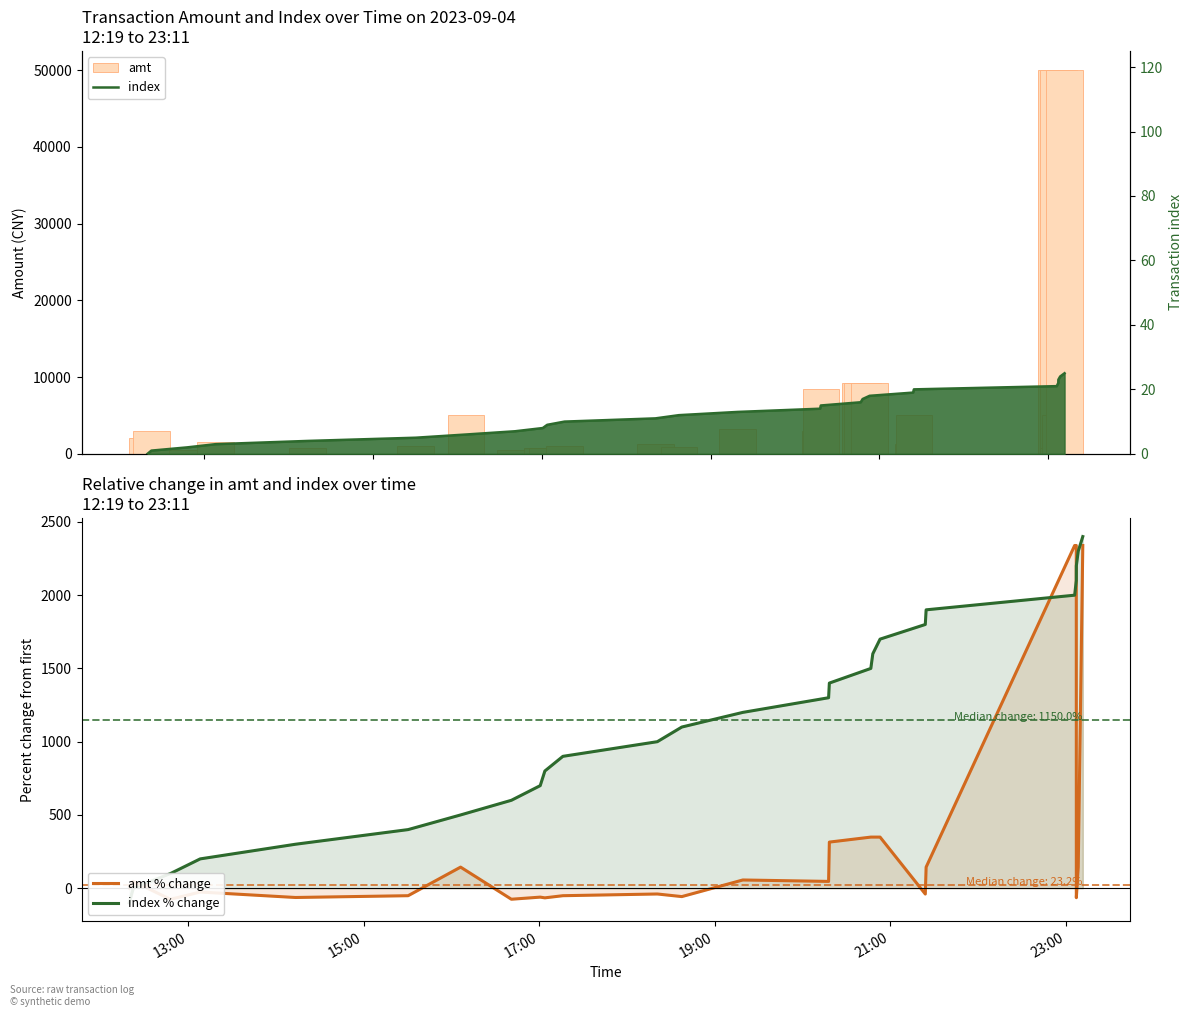

How many data points in amt % change are less than 46?

13